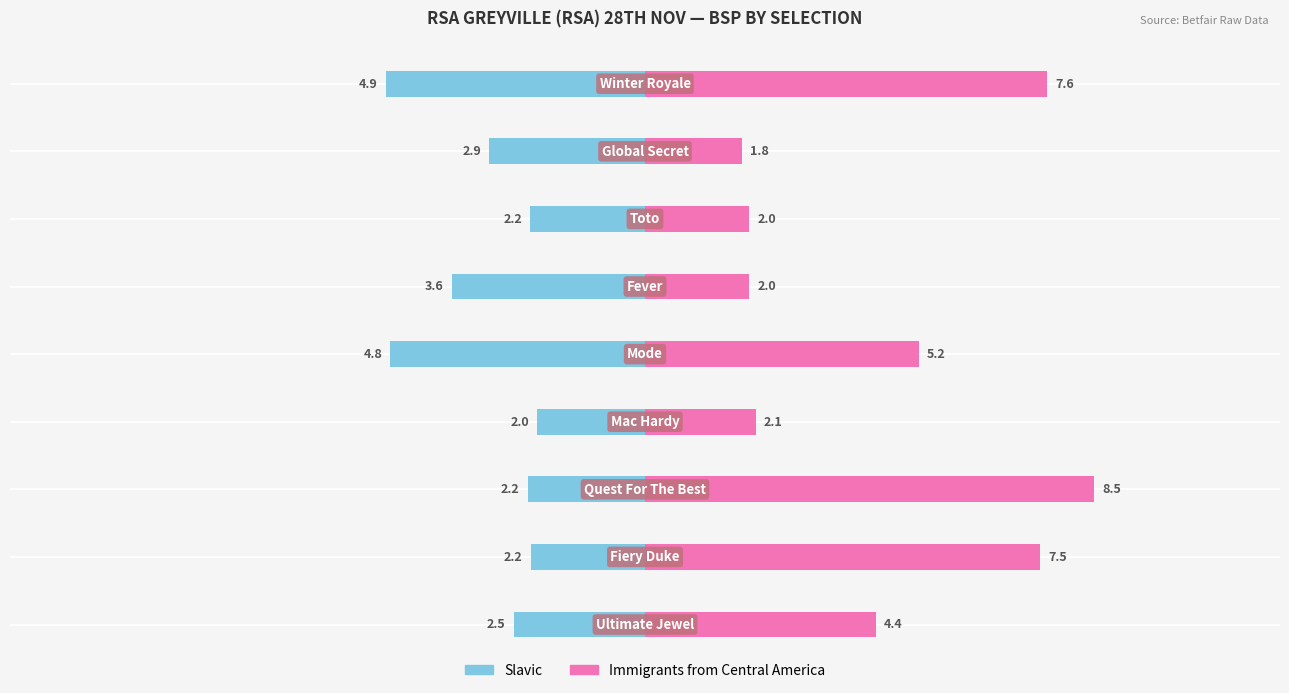

What is the difference between the maximum and minimum values in the Slavic series?

2.9